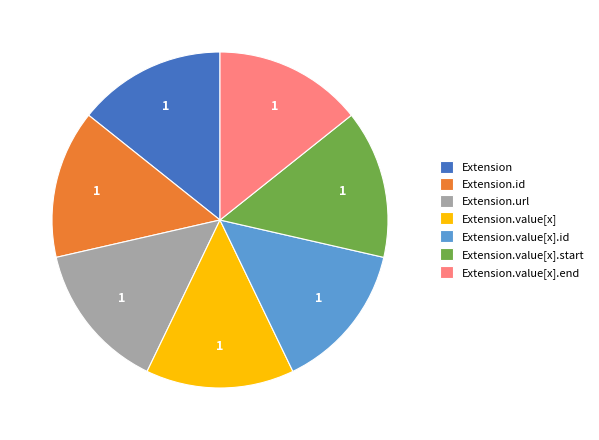

Is it true that Extension is 8% of the pie?

False